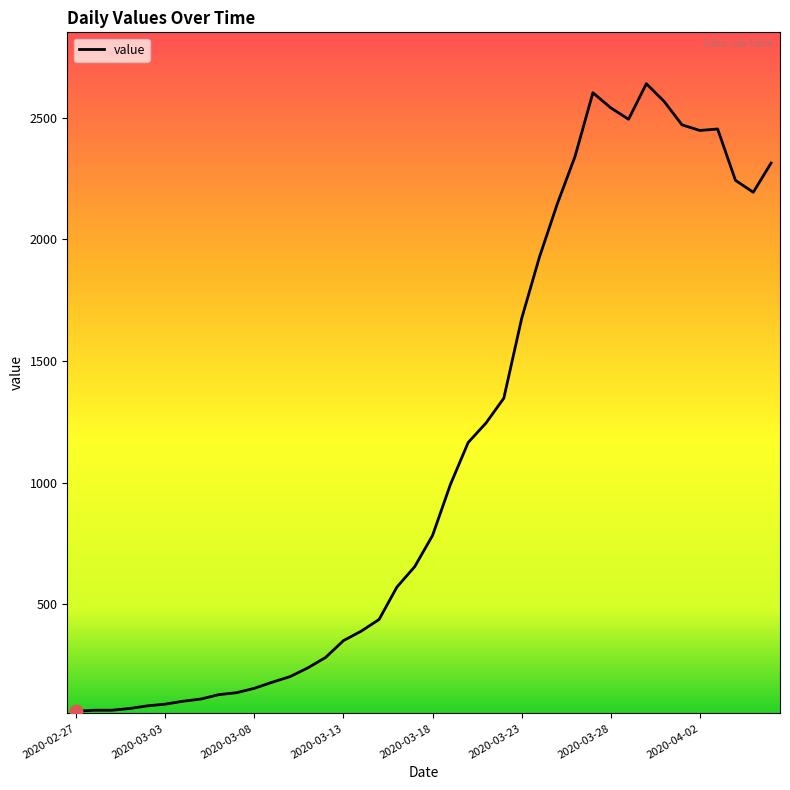

What is the greatest value displayed?

2639